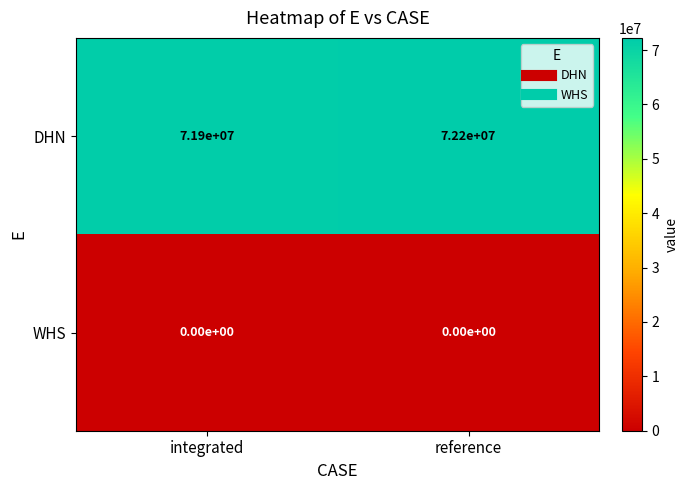

Which series has the largest range (max minus min)?

DHN